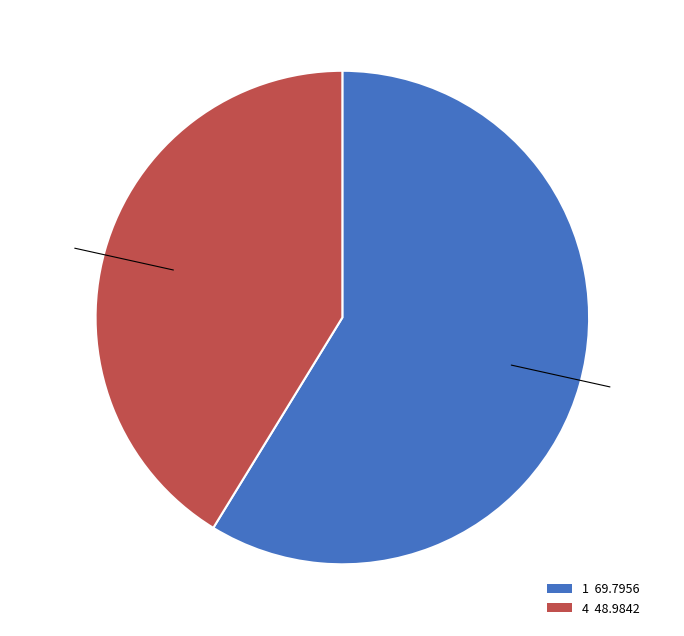

True or false: 4 accounts for 41% of the total.

True